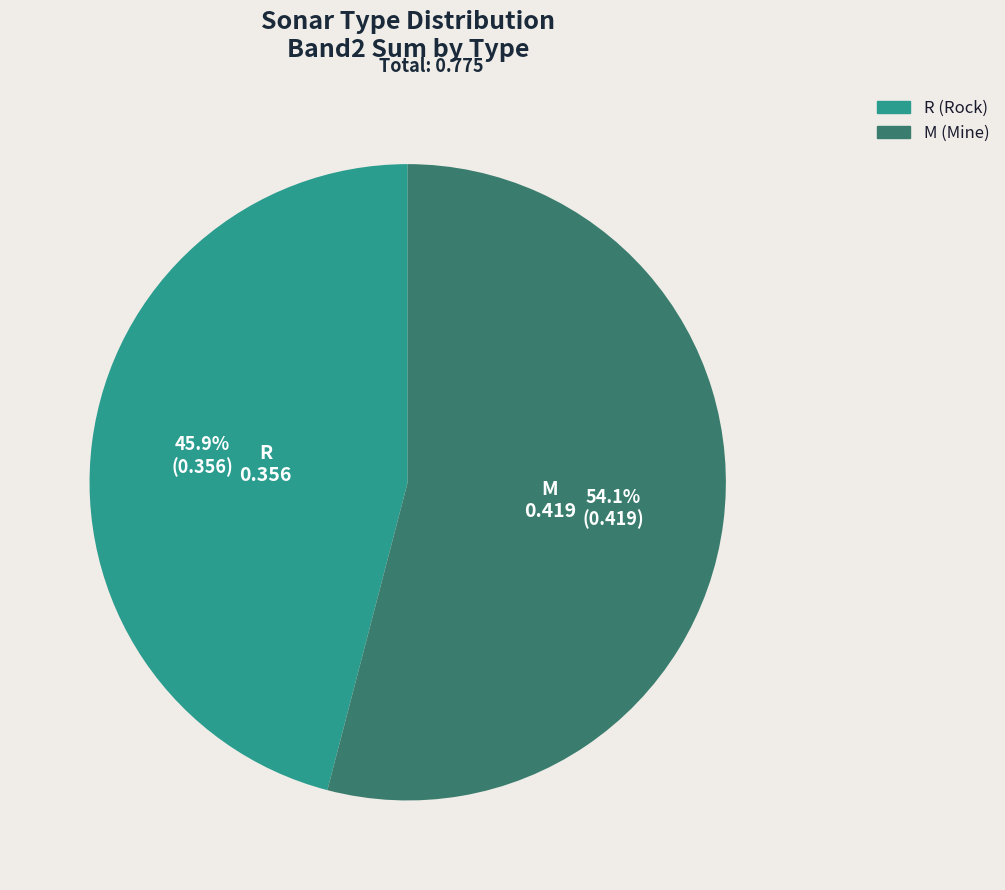

What percentage do R and M together represent?

100.0%